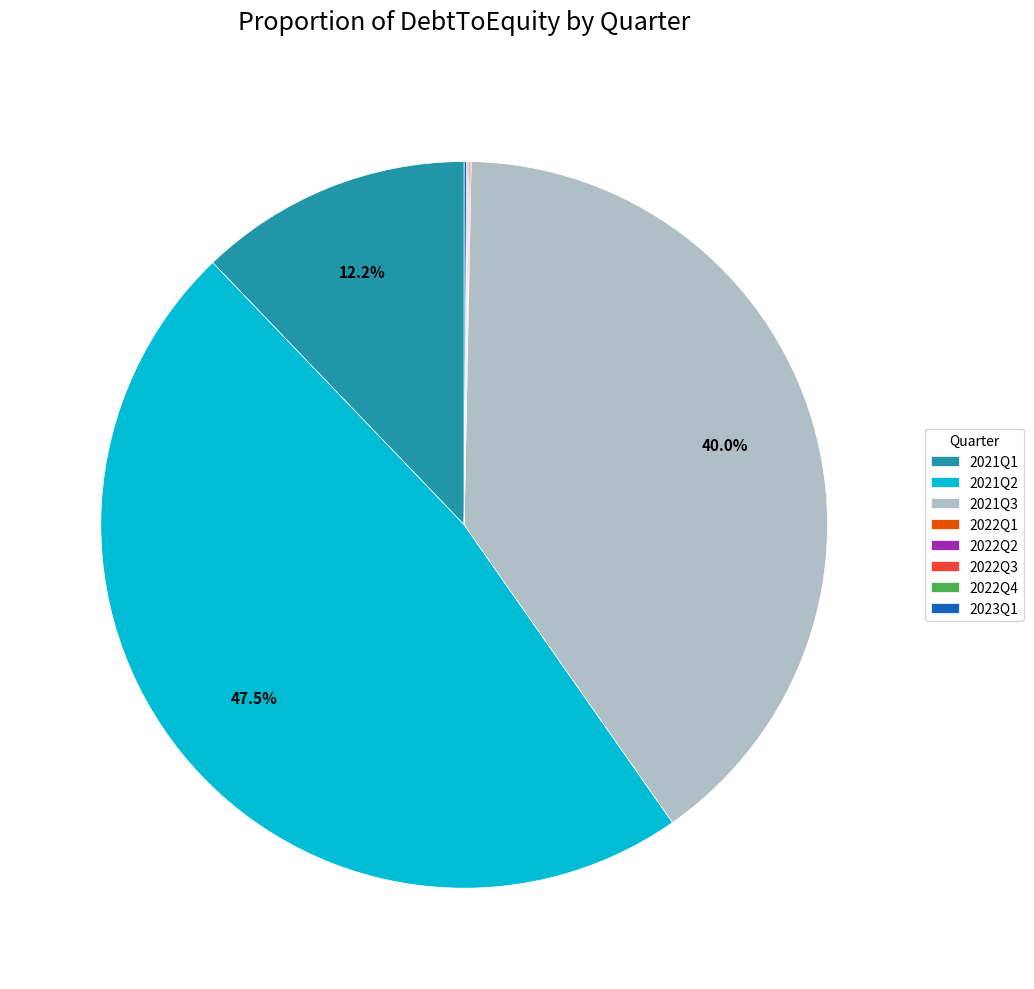

Which slice is the largest?

2021Q2